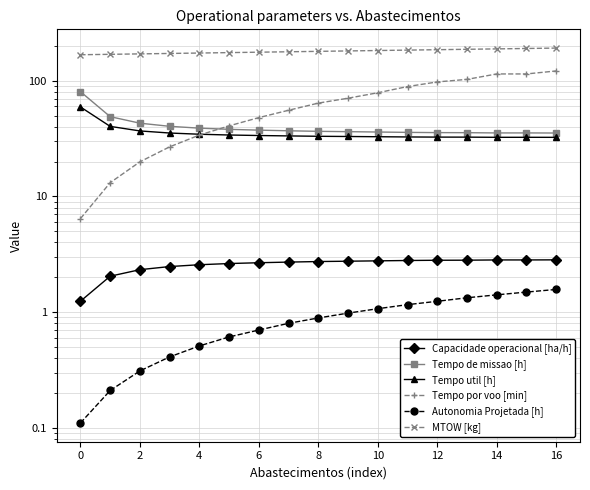

Which series ends up on top after the final intersection of Tempo util [h] and Tempo por voo [min]?

Tempo por voo [min]